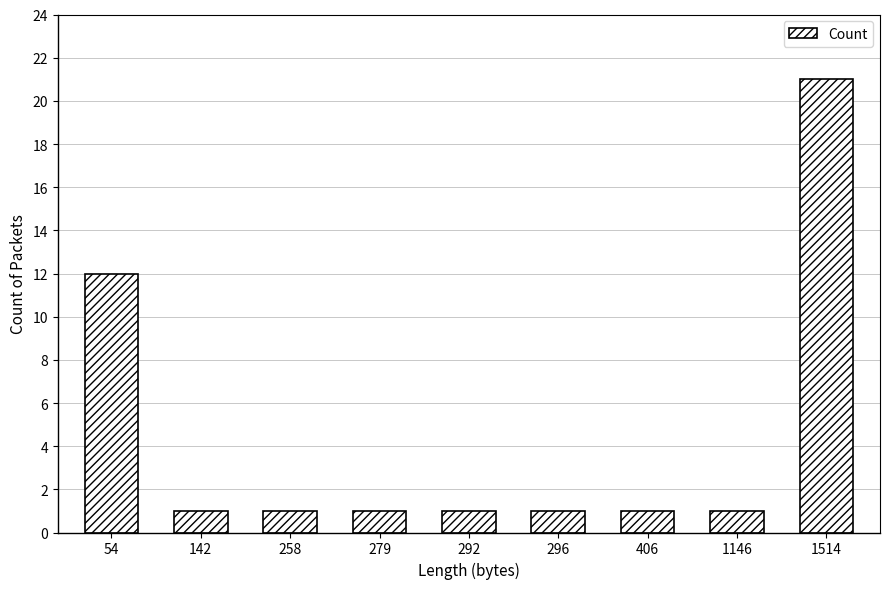

Which category has the highest value across all series?

1514